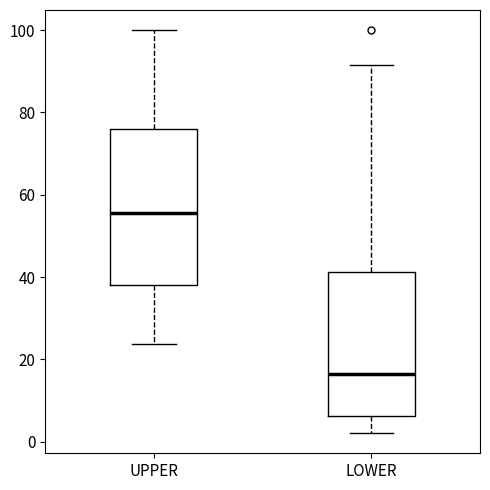

Which box's median line is the highest?

UPPER